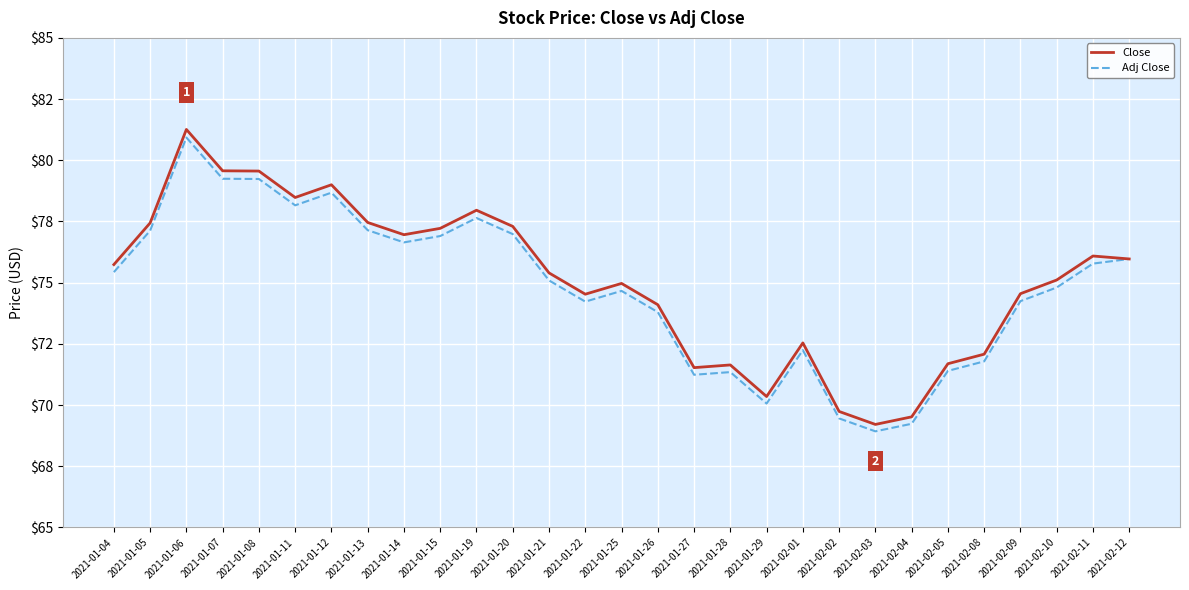

What are all the series names shown in the legend?

Close, Adj Close